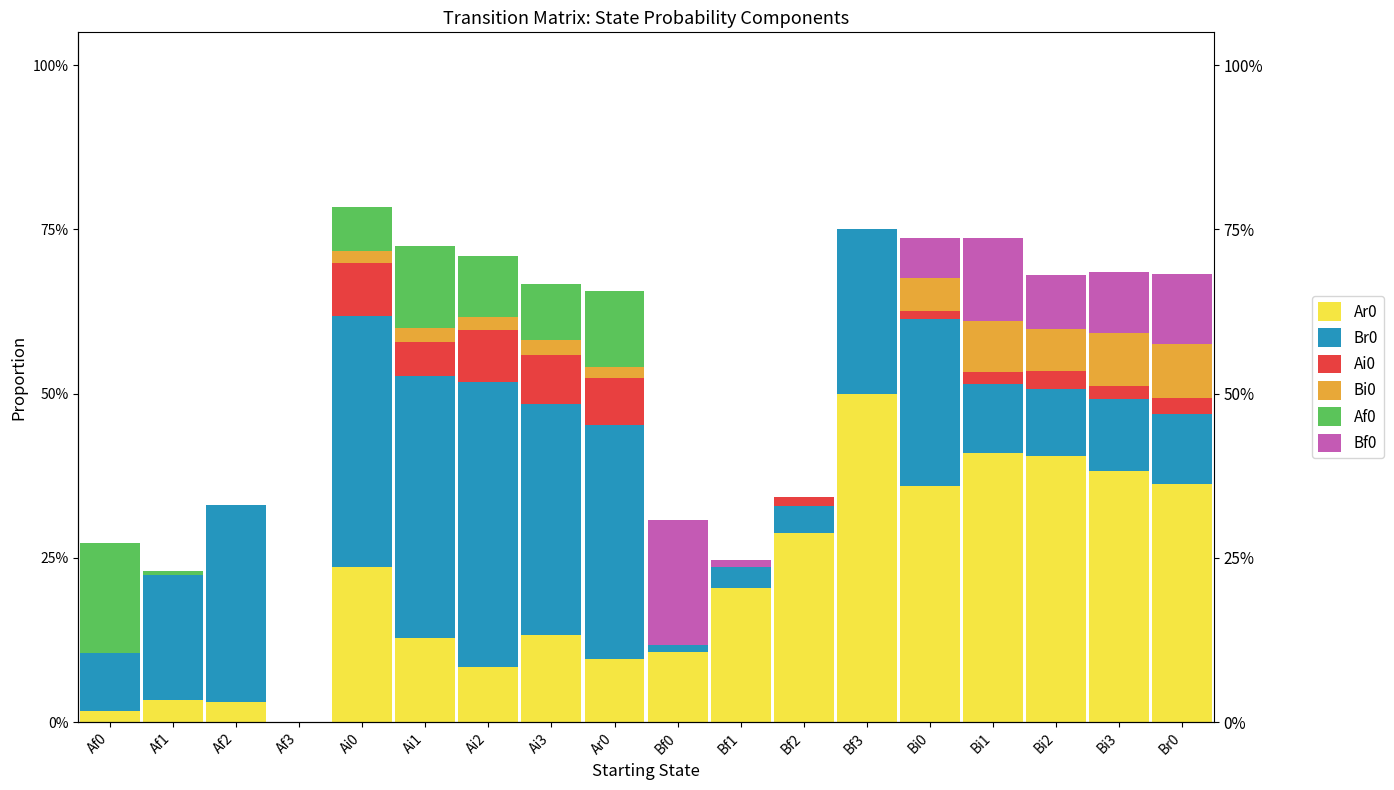

Which category has the highest value in the Ai0 series?

Ai0